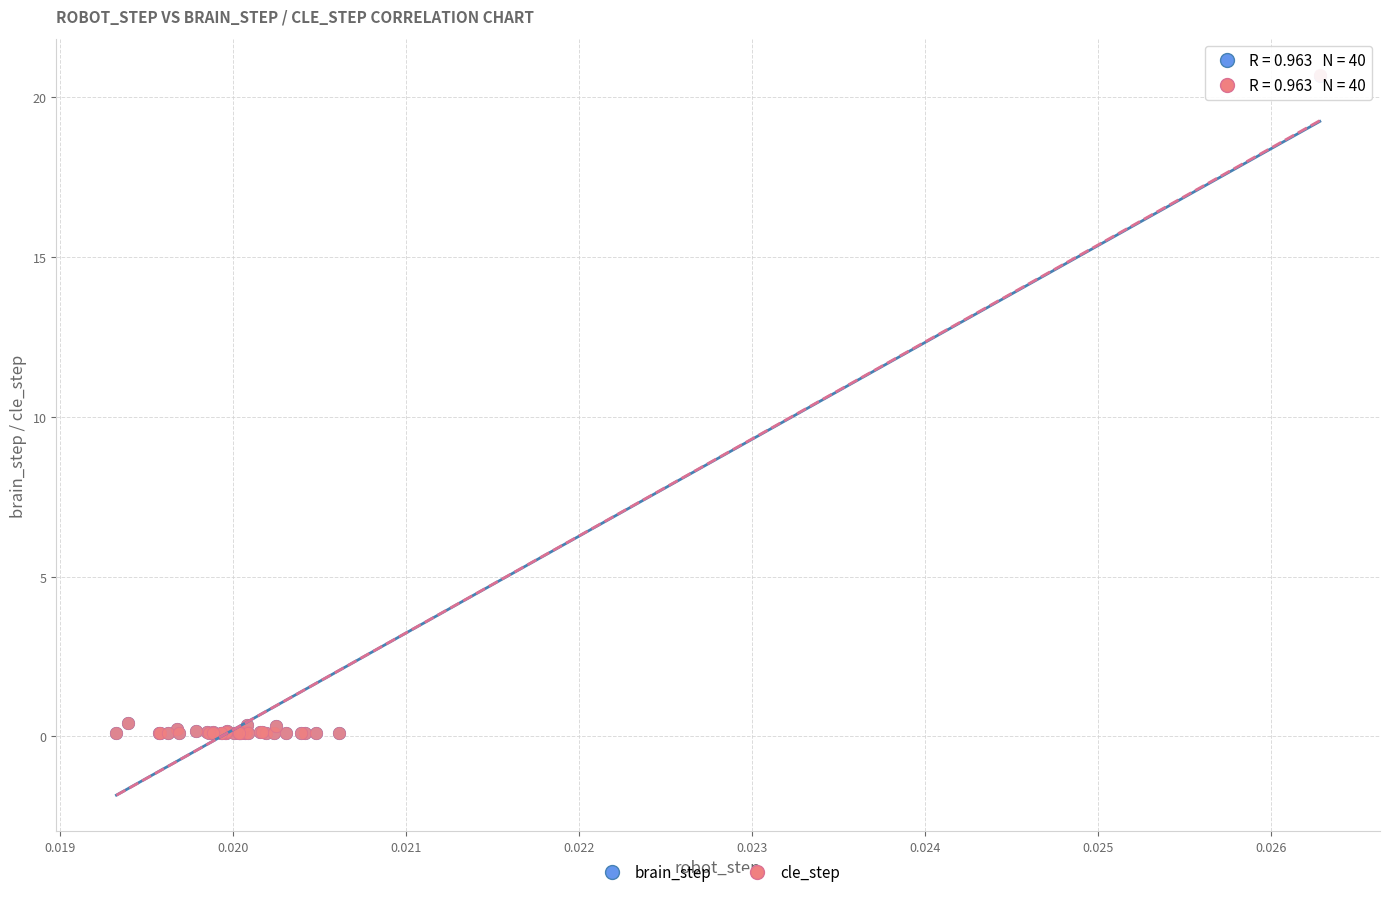

Which series has the widest spread of Y values?

cle_step